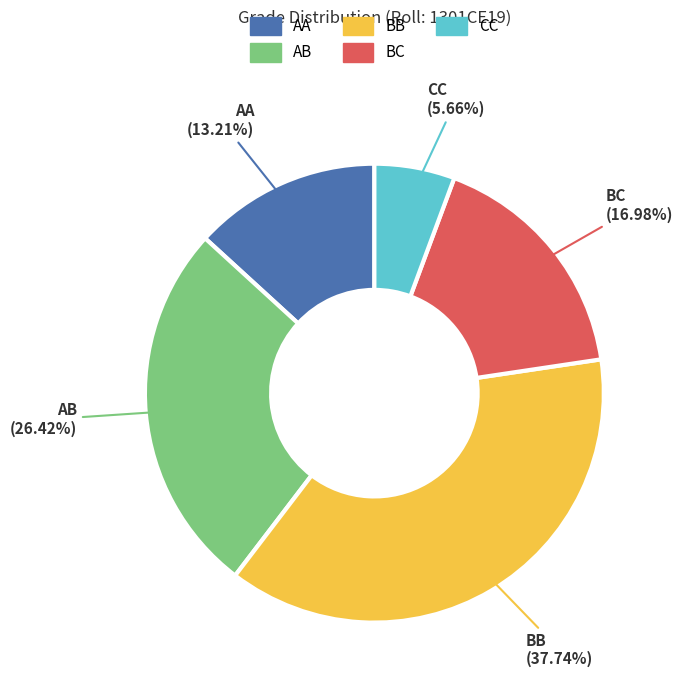

Between AA and CC, which is larger?

AA